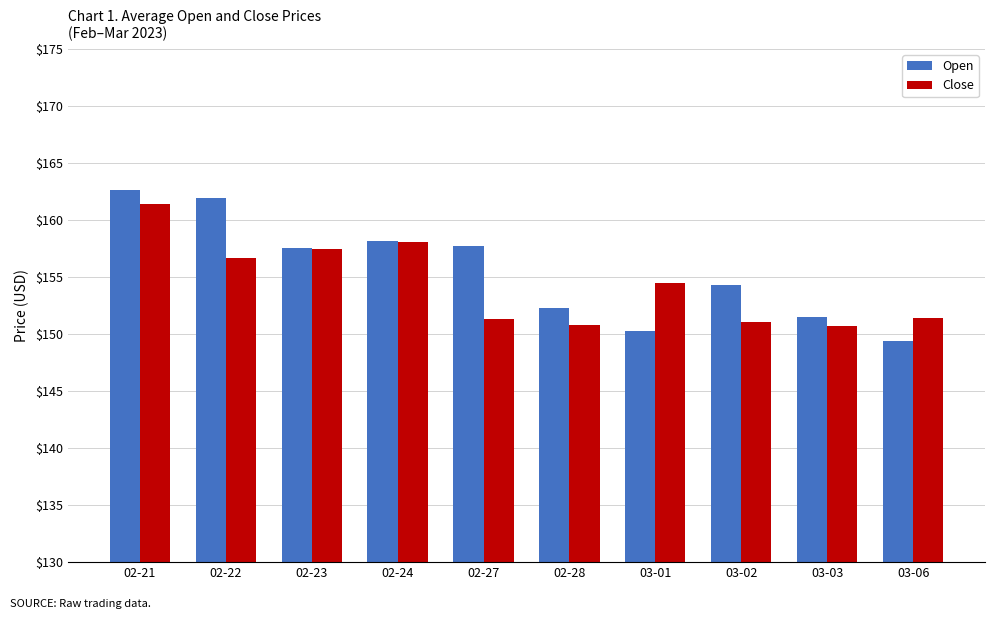

The value of Close at 02-27 is 151.3. True or false?

True